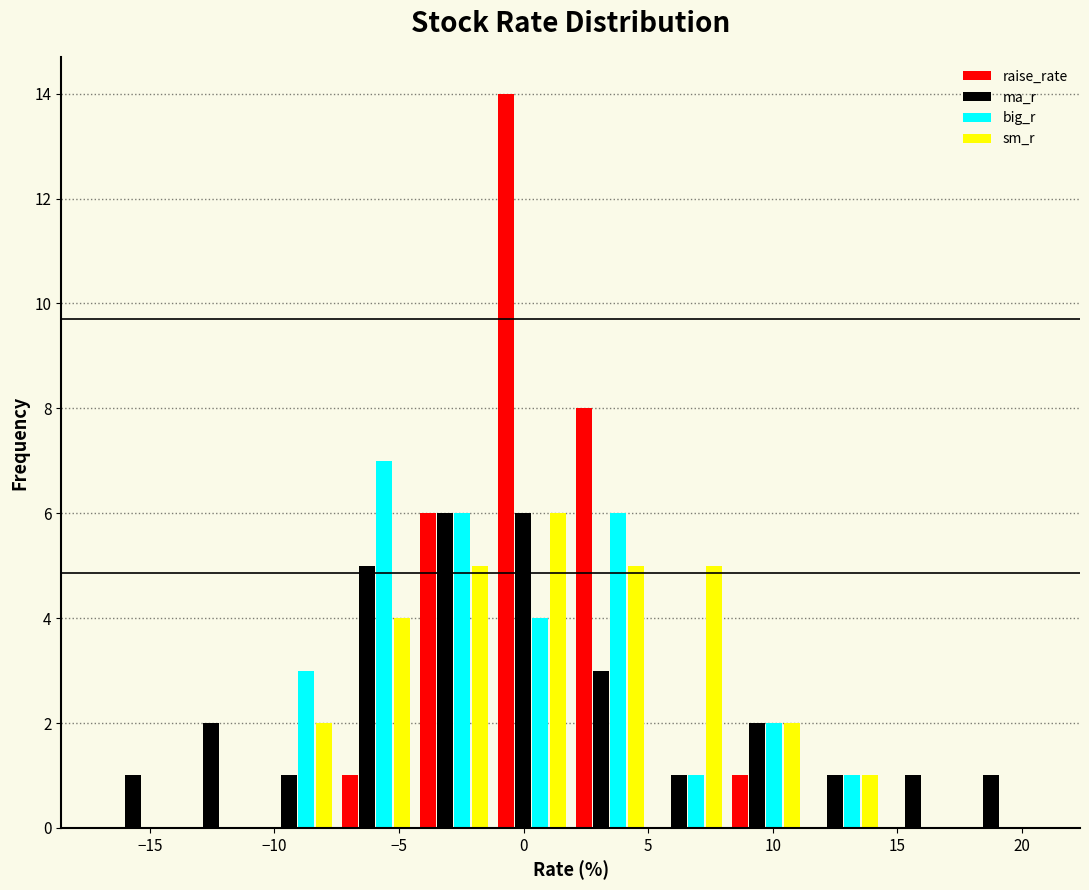

In the sm_r series, which range on the x-axis has the tallest bar?

-1.0 to 2.0